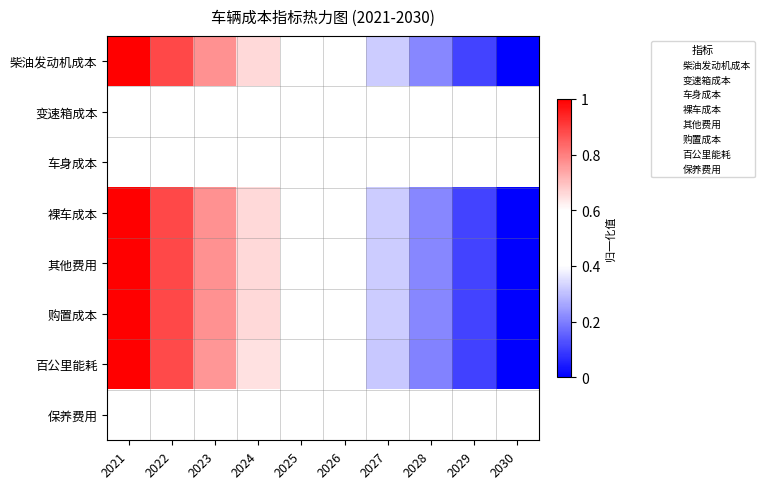

Reading left to right, list all the values displayed in this chart.

柴油发动机成本: 2021=1.0	2022=0.9	2023=0.8	2024=0.7	2025=0.5	2026=0.4	2027=0.3	2028=0.2	2029=0.1	2030=0.0
变速箱成本: 2021=0.5	2022=0.5	2023=0.5	2024=0.5	2025=0.5	2026=0.5	2027=0.5	2028=0.5	2029=0.5	2030=0.5
车身成本: 2021=0.5	2022=0.5	2023=0.5	2024=0.5	2025=0.5	2026=0.5	2027=0.5	2028=0.5	2029=0.5	2030=0.5
裸车成本: 2021=1.0	2022=0.9	2023=0.8	2024=0.7	2025=0.5	2026=0.4	2027=0.3	2028=0.2	2029=0.1	2030=0.0
其他费用: 2021=1.0	2022=0.9	2023=0.8	2024=0.7	2025=0.5	2026=0.4	2027=0.3	2028=0.2	2029=0.1	2030=0.0
购置成本: 2021=1.0	2022=0.9	2023=0.8	2024=0.7	2025=0.5	2026=0.4	2027=0.3	2028=0.2	2029=0.1	2030=0.0
百公里能耗: 2021=1.0	2022=0.9	2023=0.8	2024=0.6	2025=0.5	2026=0.4	2027=0.3	2028=0.2	2029=0.1	2030=0.0
保养费用: 2021=0.5	2022=0.5	2023=0.5	2024=0.5	2025=0.5	2026=0.5	2027=0.5	2028=0.5	2029=0.5	2030=0.5